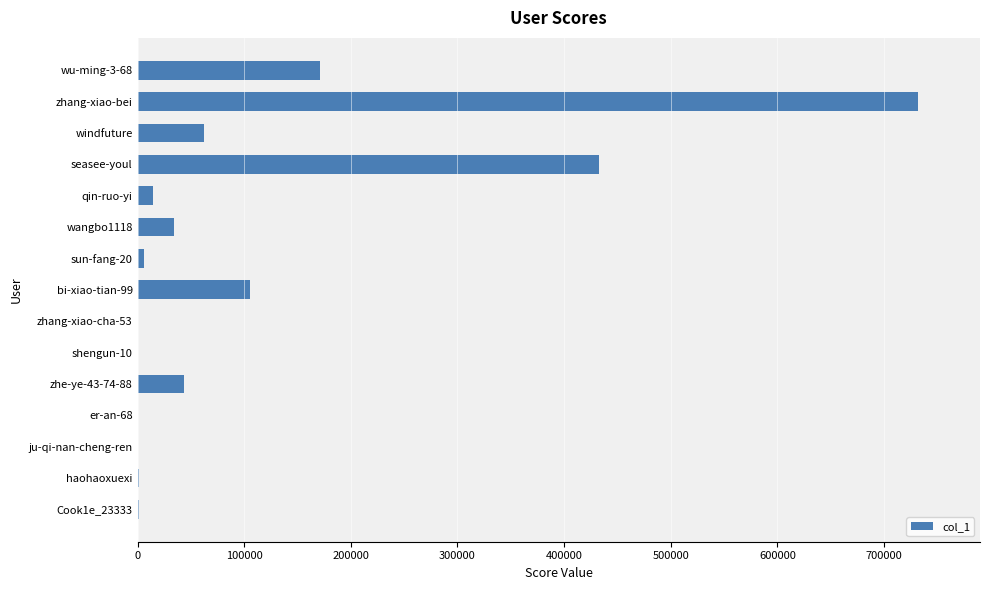

What is the average value?

107055